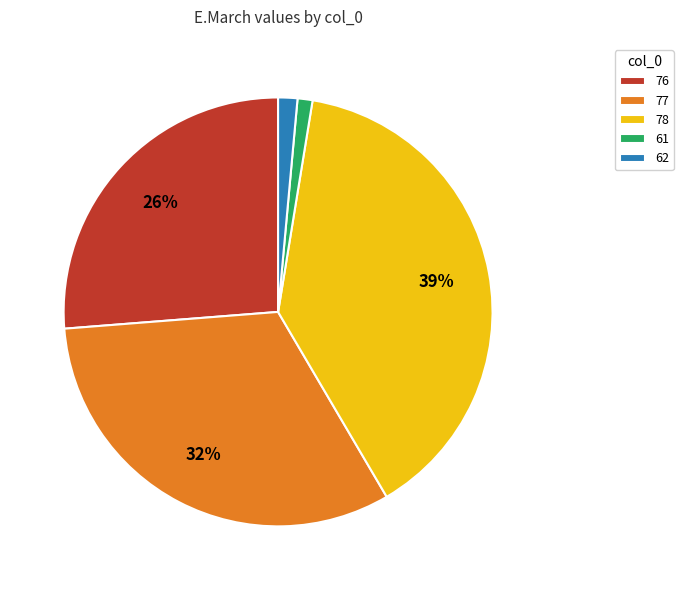

Between 76 and 61, which is larger?

76